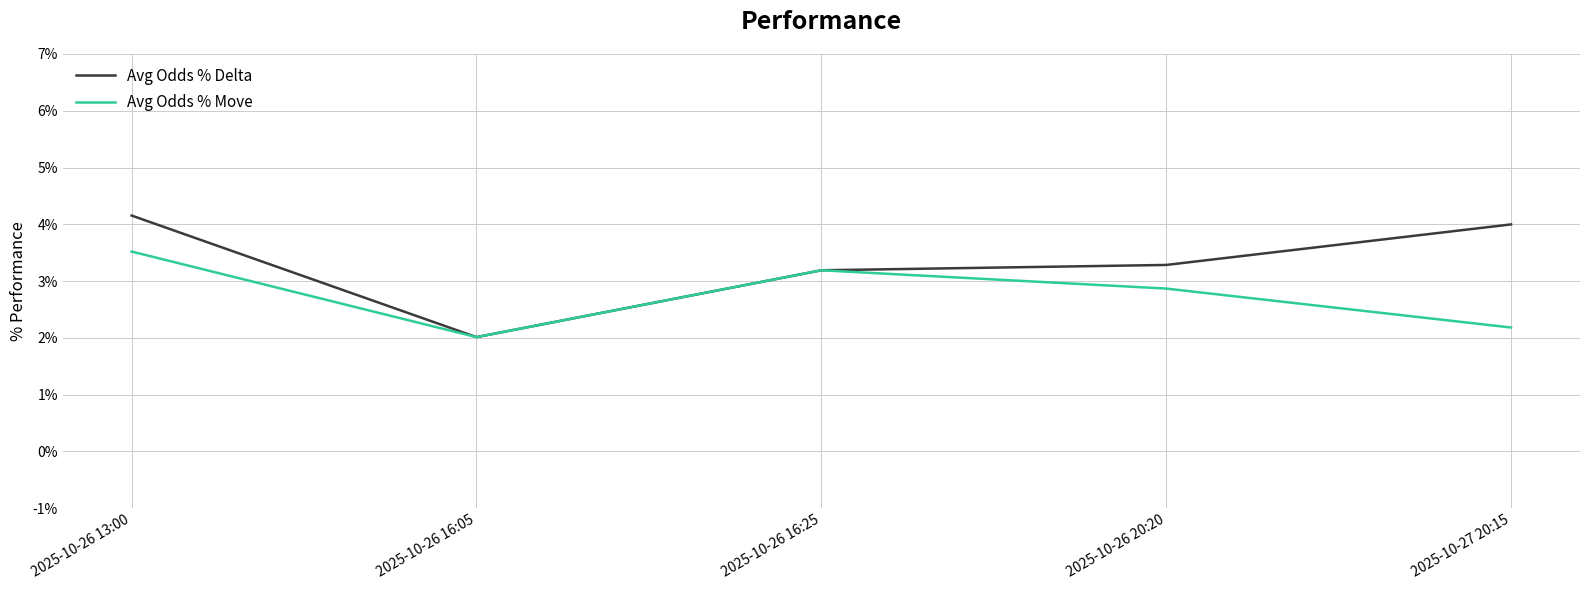

The Avg Odds % Delta series shows 0.0 at 2025-10-26 20:20. True or false?

False